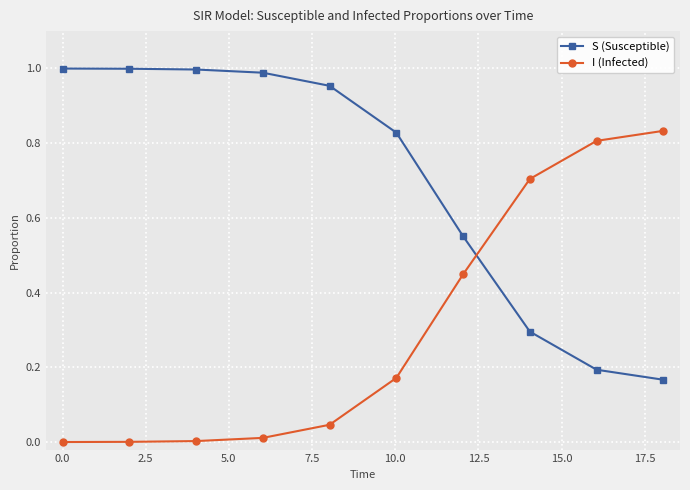

True or false: I (Infected) and S (Susceptible) intersect in this chart.

True